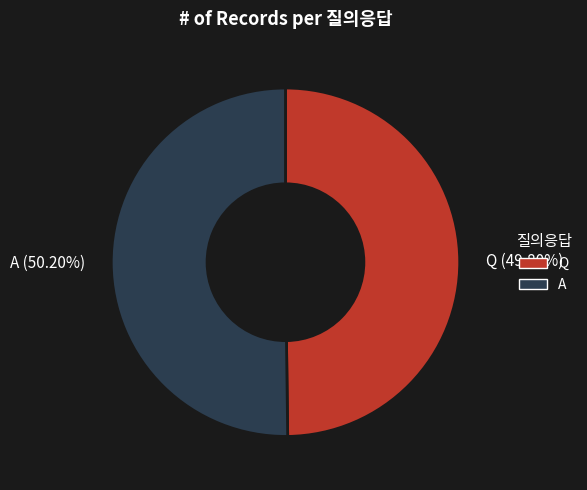

Does any single category account for the majority?

Yes